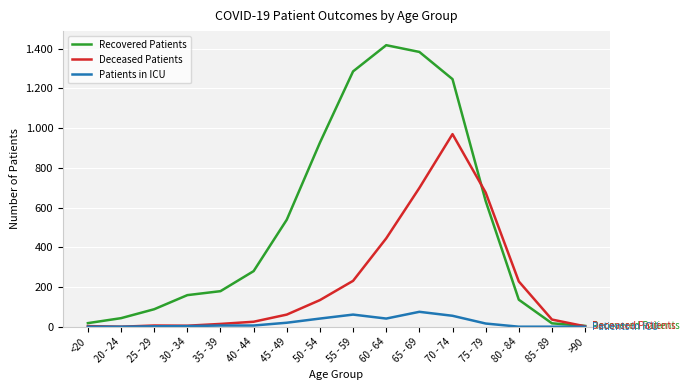

True or false: Patients in ICU and Recovered Patients intersect in this chart.

False